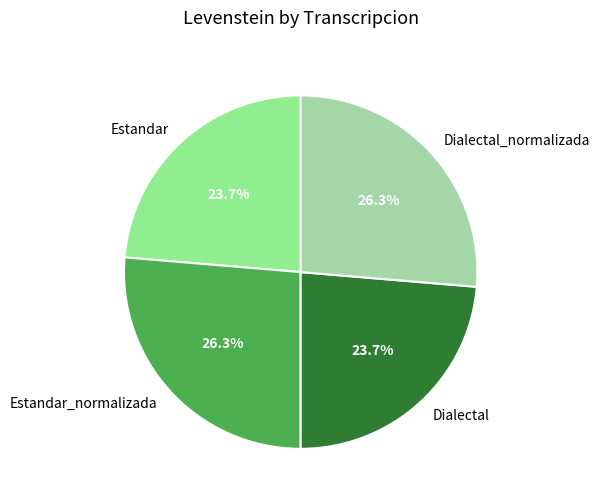

How many segments does this pie chart have?

4